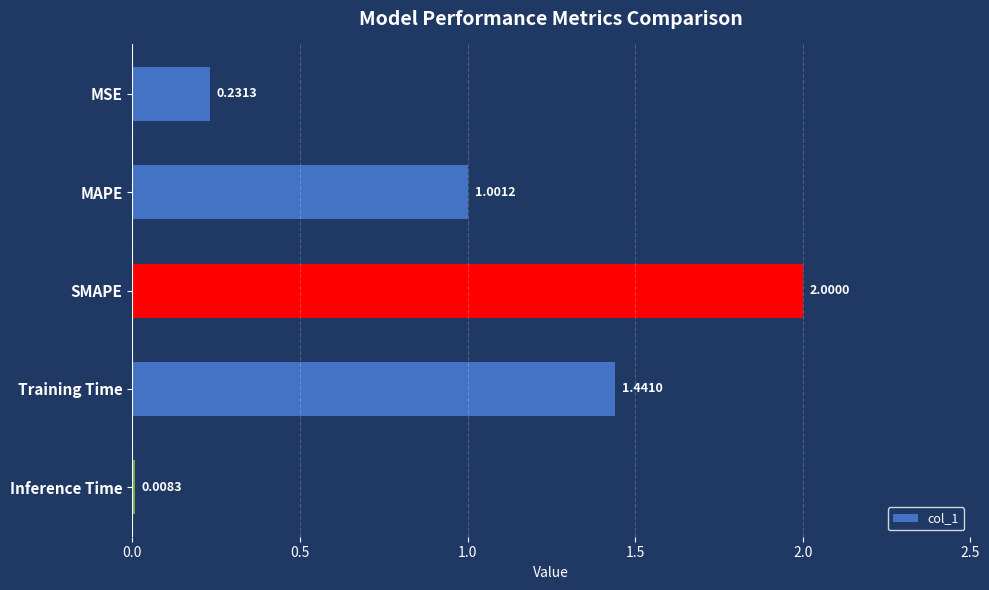

What is the label of the 2nd bar from the bottom?

Training Time